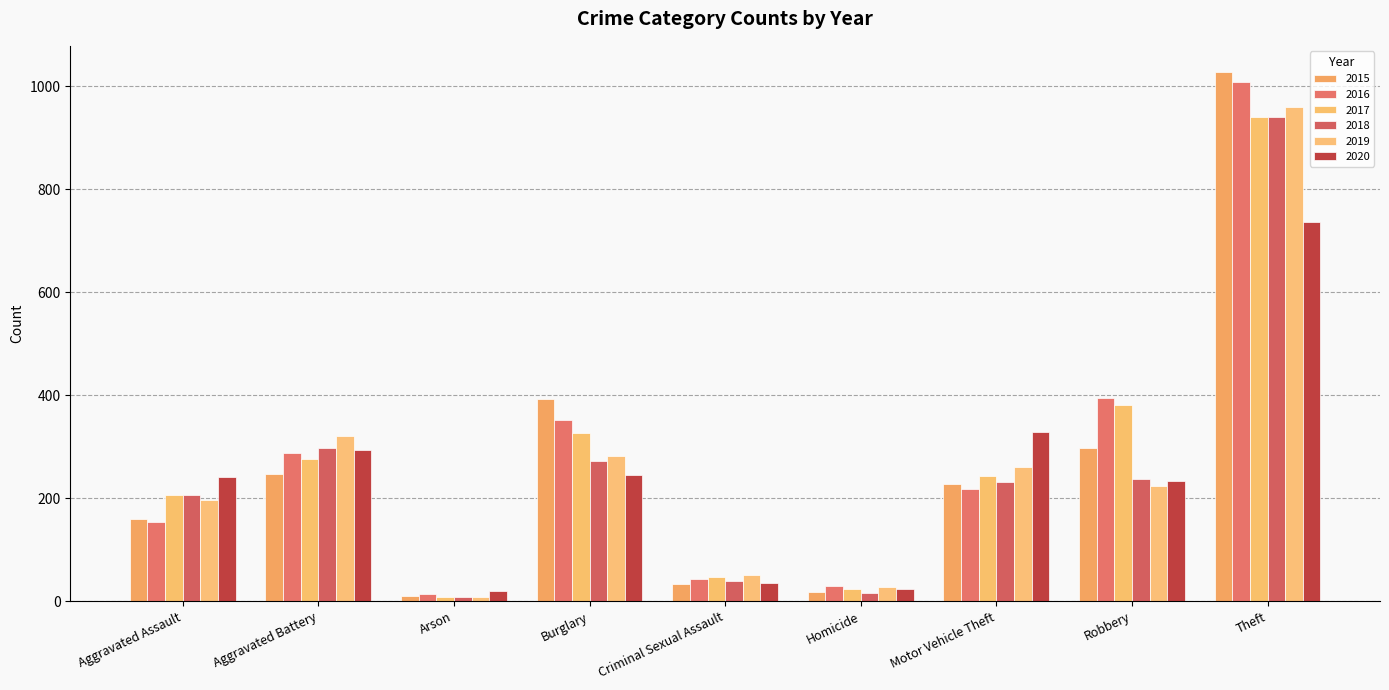

Which series has the widest spread of values?

2015